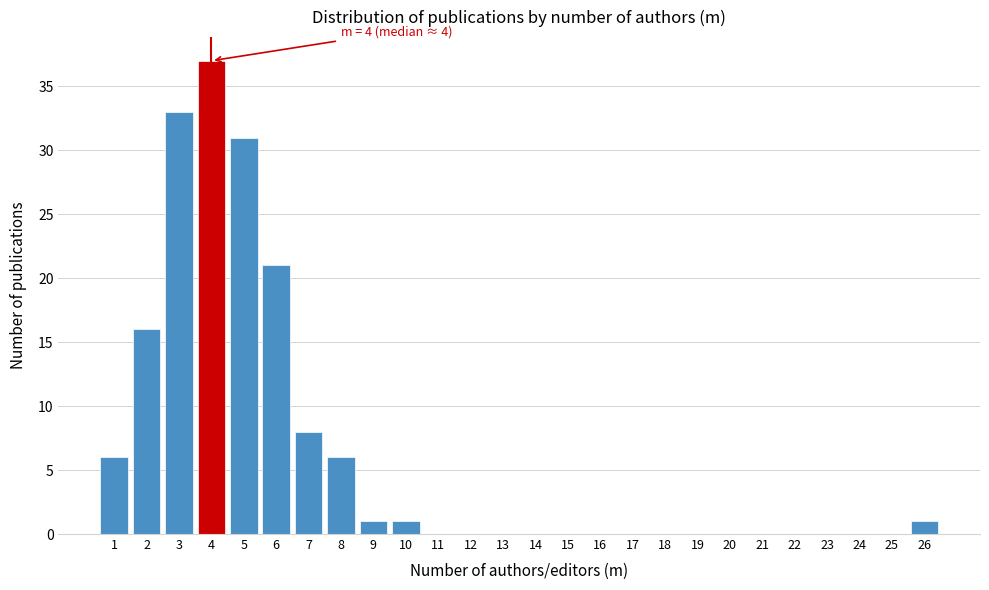

Which range on the x-axis has the tallest bar?

3.5 to 4.5